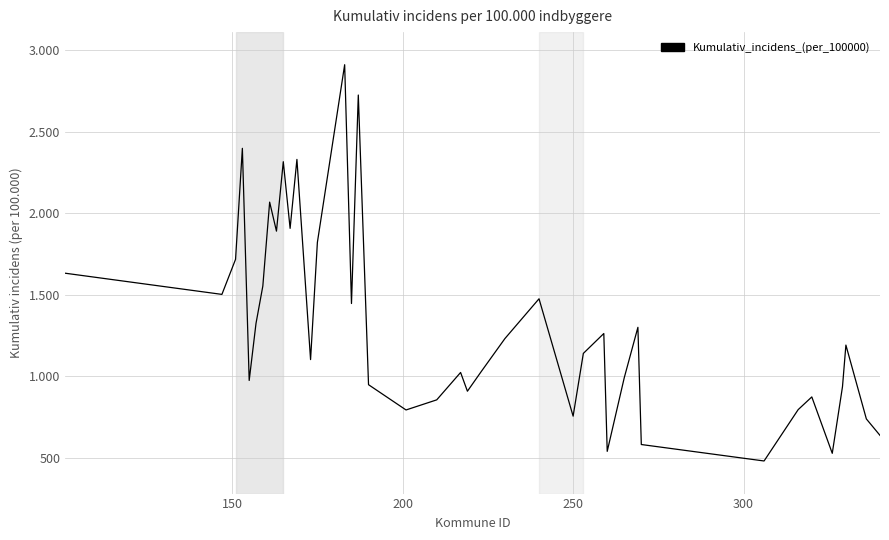

Reading left to right, what are all the values shown in this chart?

1631	1501	1716	2397	973	1323	1552	2067	1889	2315	1906	2329	1101	1820	2910	1445	2724	947	792	854	1022	907	1026	1230	1474	754	1139	1261	538	990	1299	580	479	794	872	526	935	1190	737	636